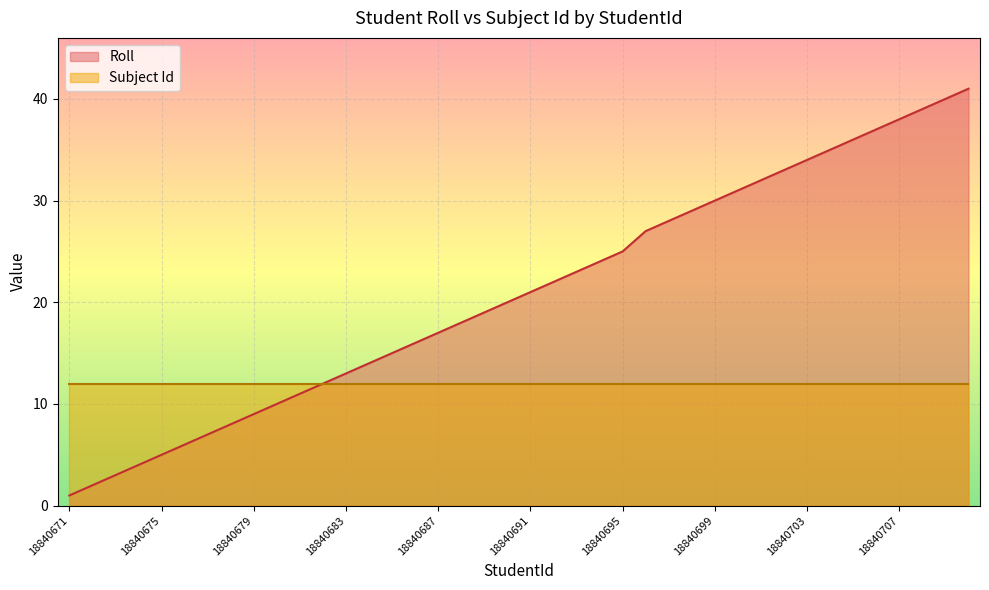

The value at 18840694 is 24. True or false?

True